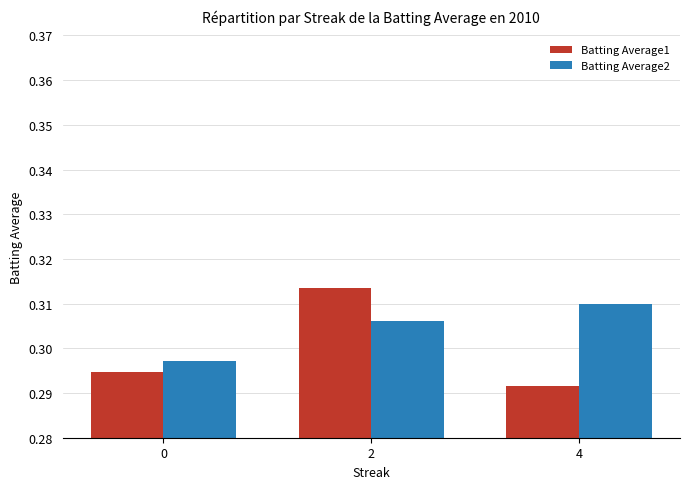

Which series has the widest spread of values?

Batting Average1